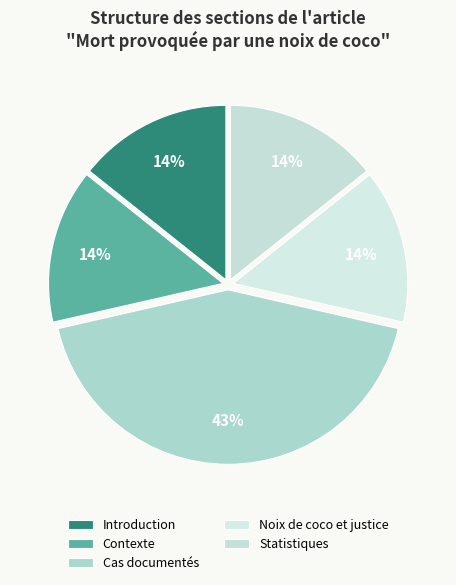

How many slices are in this pie chart?

5